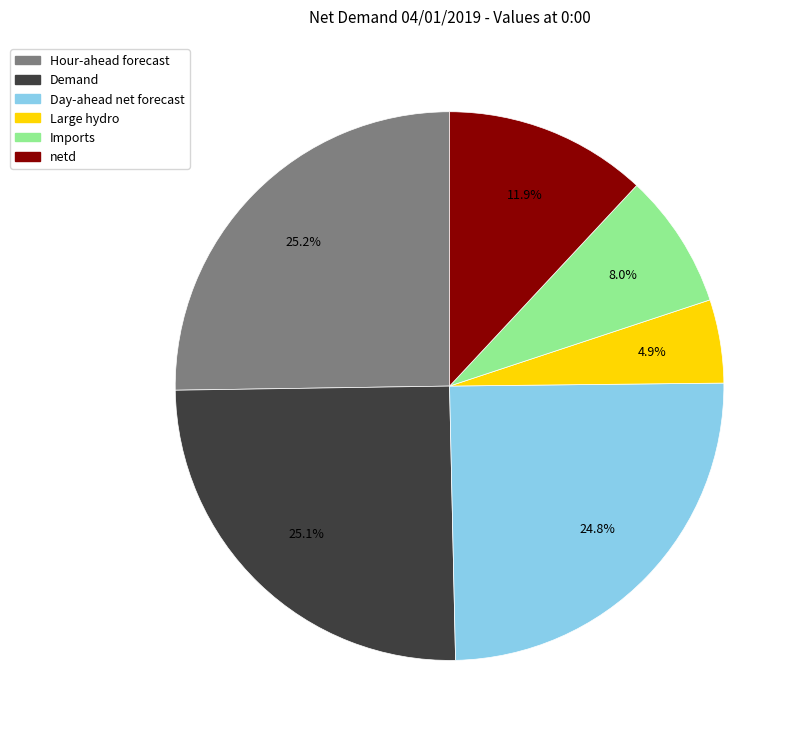

What is the ratio of the value at netd to the value at Hour-ahead forecast?

0.5